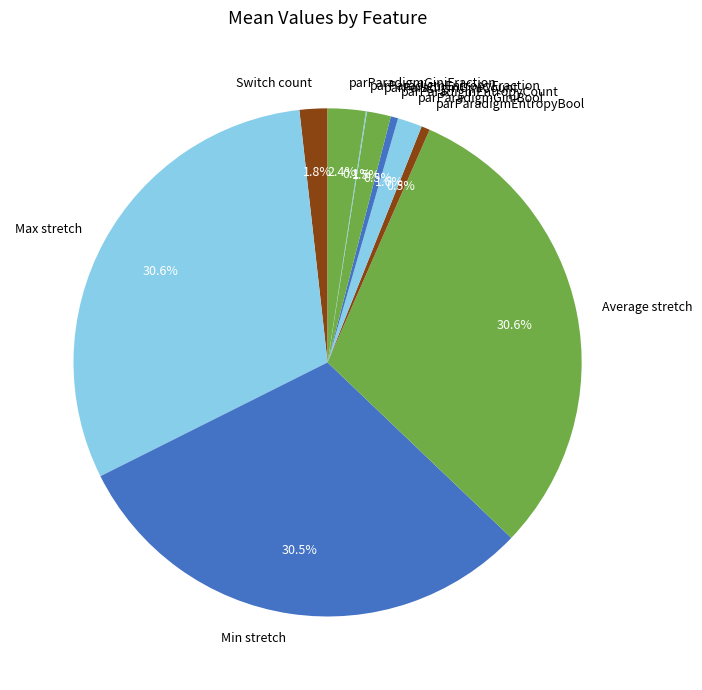

To the nearest percent, what portion does Average stretch represent?

31%